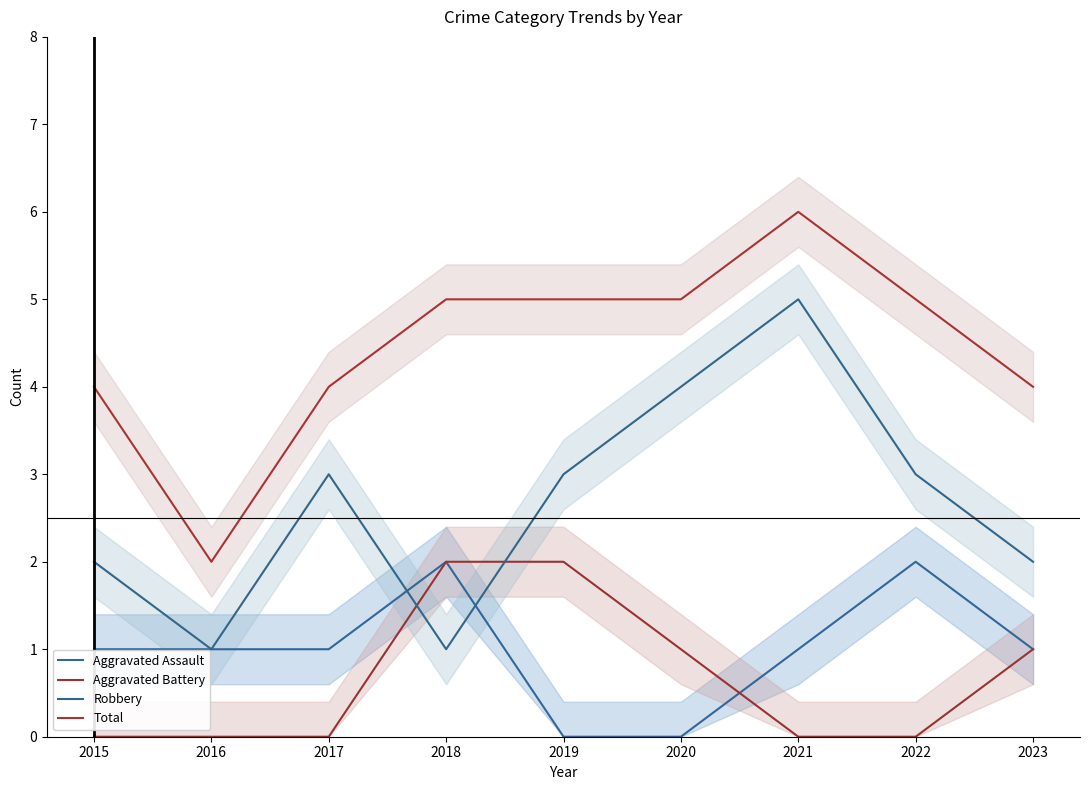

What is the minimum value for Robbery?

1